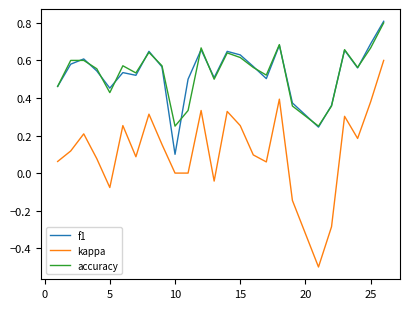

Which series has the largest range (max minus min)?

kappa